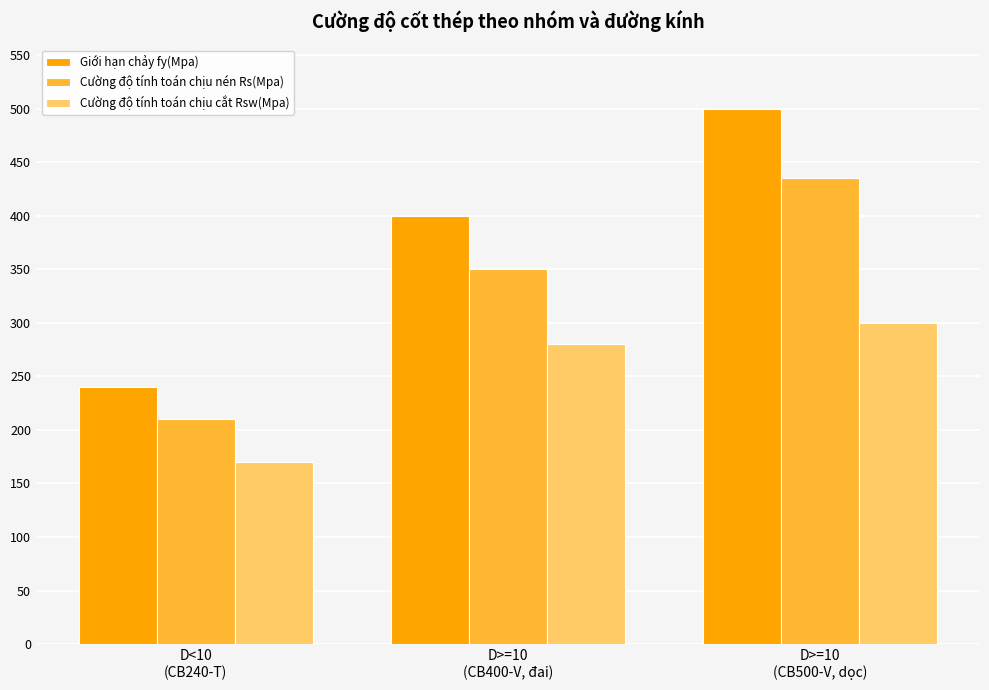

Between D<10
(CB240-T) and D>=10
(CB400-V, đai), which series saw the biggest shift?

Giới hạn chảy fy(Mpa)